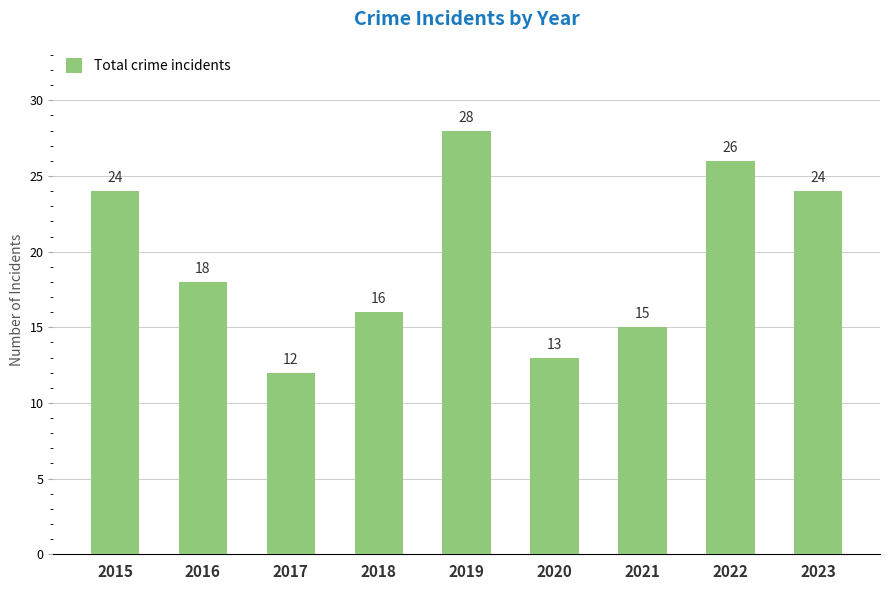

The value at 2015 is 35. True or false?

False